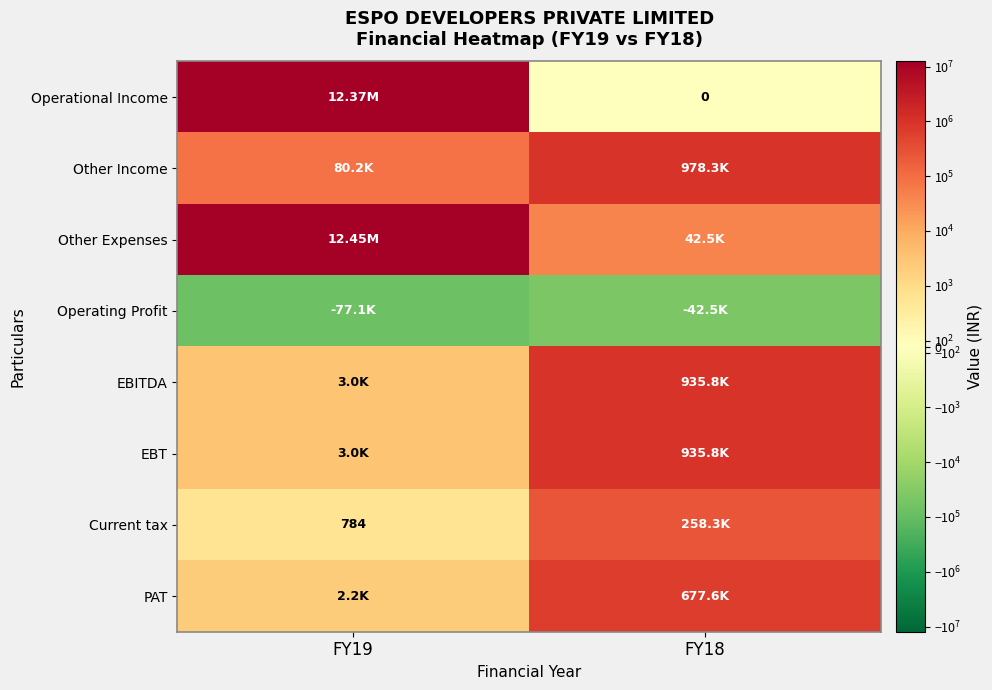

How many values in the Current tax series are below 258259?

1